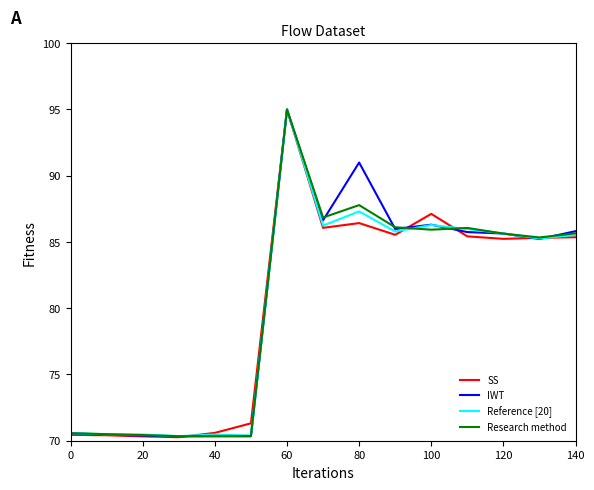

What is the minimum value for Reference [20]?

70.3